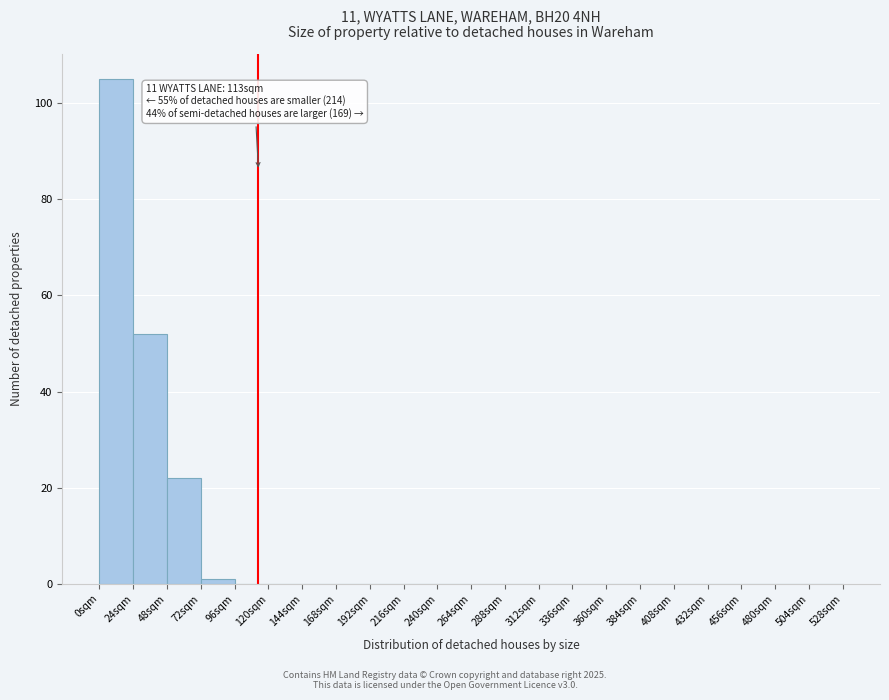

Which range on the x-axis has the tallest bar?

0 to 24